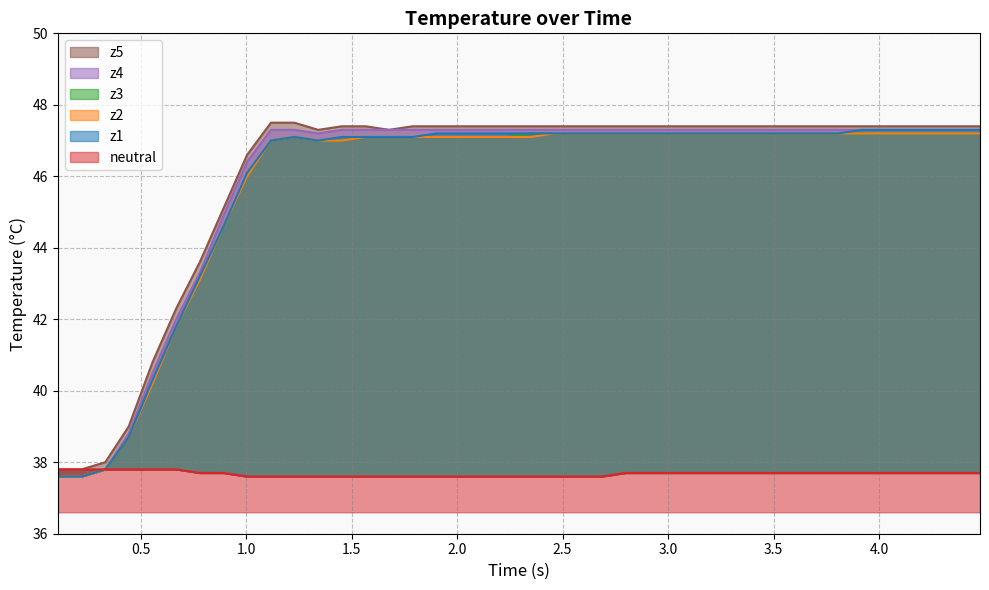

How many values in the z2 series are below 47?

9